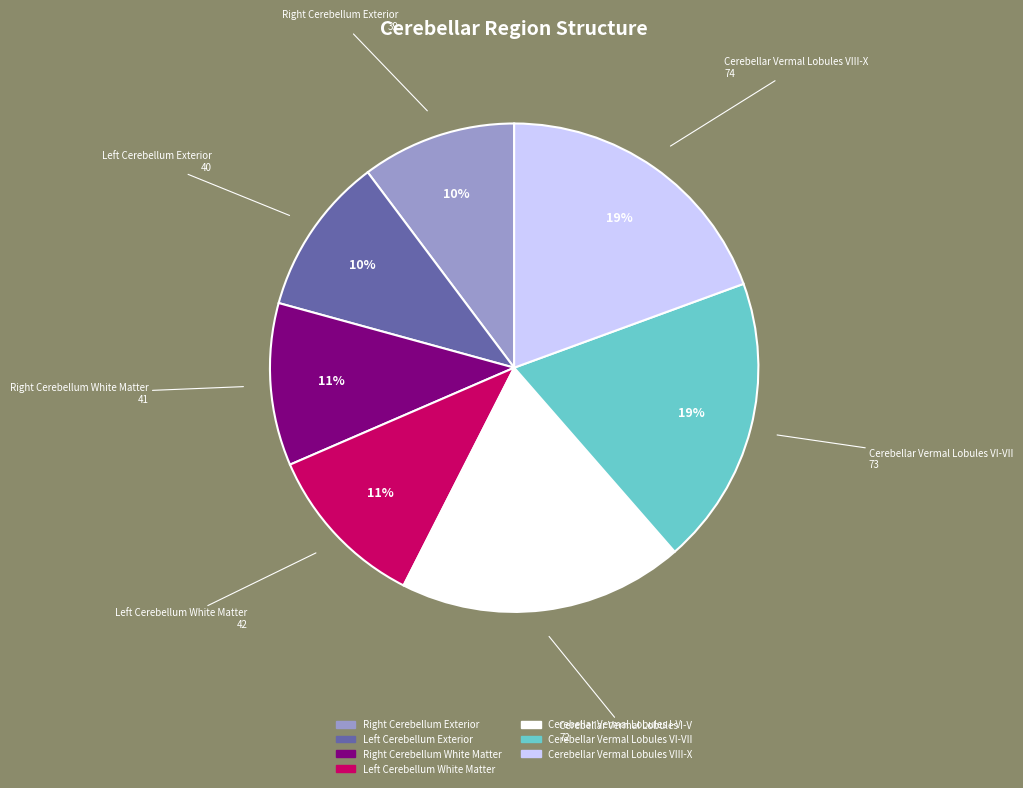

Is it true that Cerebellar Vermal Lobules VIII-X is 30% of the pie?

False